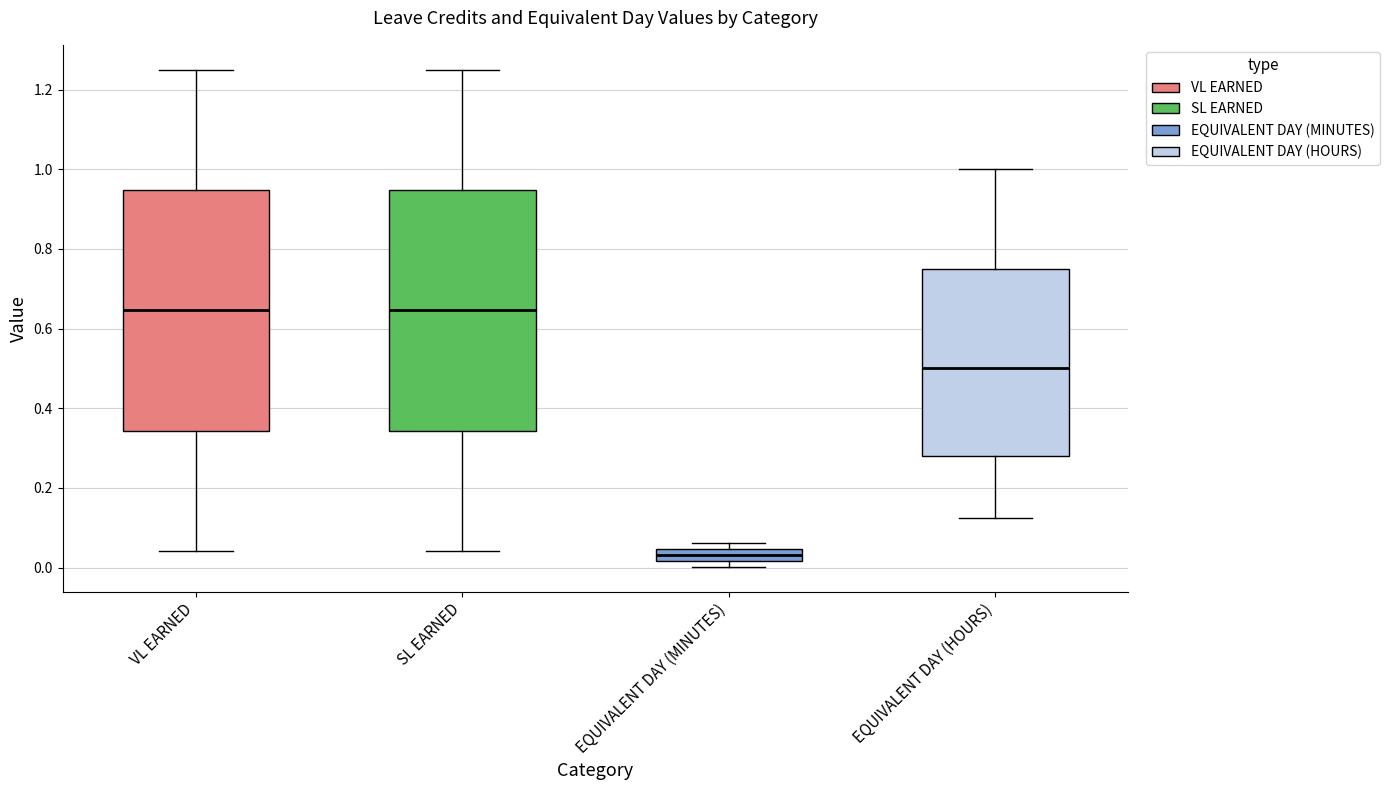

Reading left to right, read every box against the y-axis: the position of its median line, the range the box covers, and the ends of its whiskers. The values are not printed on the chart, so give them approximately, as read against the axis.

VL EARNED: median 0.64, box 0.34 to 0.94, whiskers 0.04 to 1.26
SL EARNED: median 0.64, box 0.34 to 0.94, whiskers 0.04 to 1.26
EQUIVALENT DAY (MINUTES): median 0.04 (inside the box), box 0.02 to 0.04, whiskers 0.00 to 0.06
EQUIVALENT DAY (HOURS): median 0.50, box 0.28 to 0.76, whiskers 0.12 to 1.00